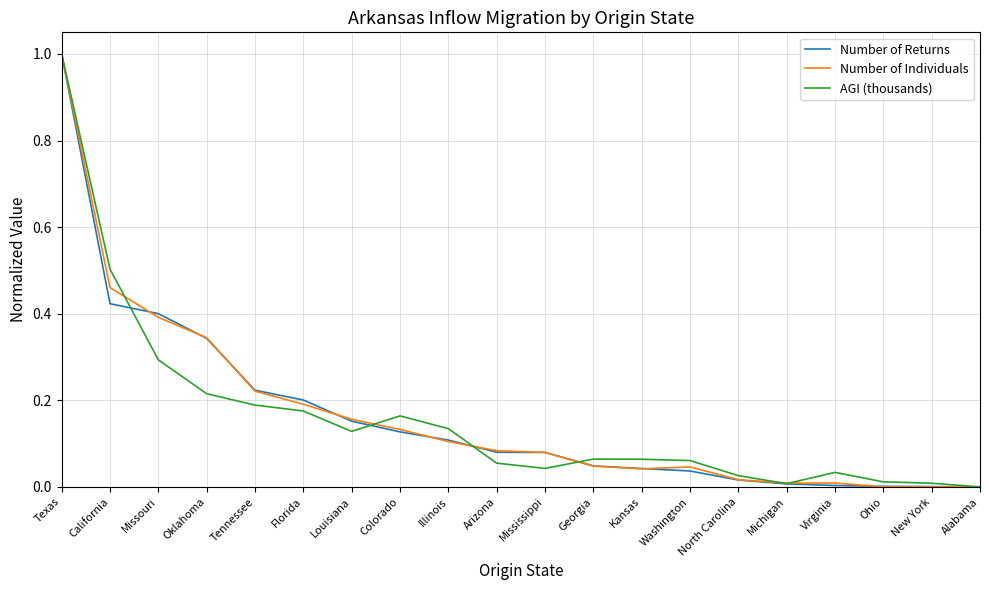

How many lines are shown in the chart?

3